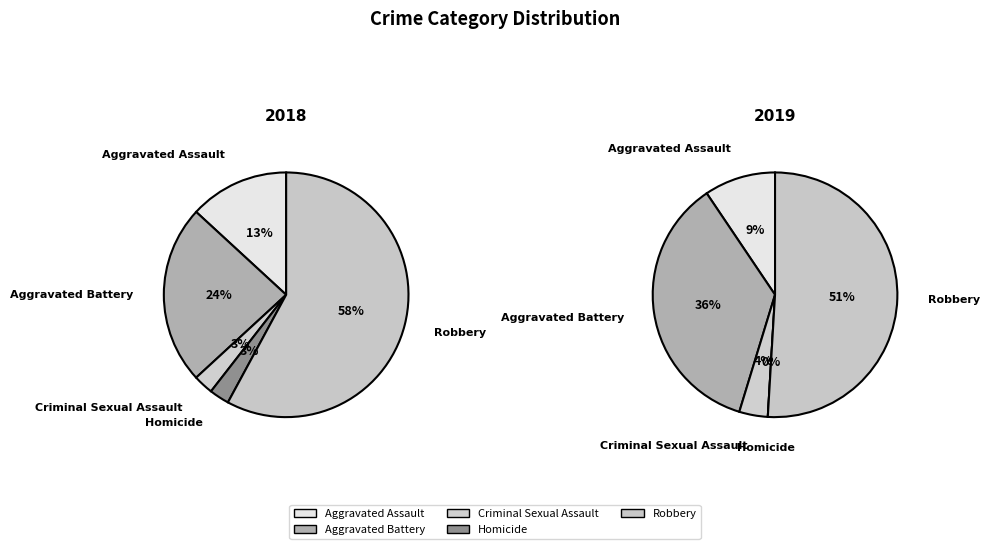

To the nearest percent, what is the average slice percentage?

20%